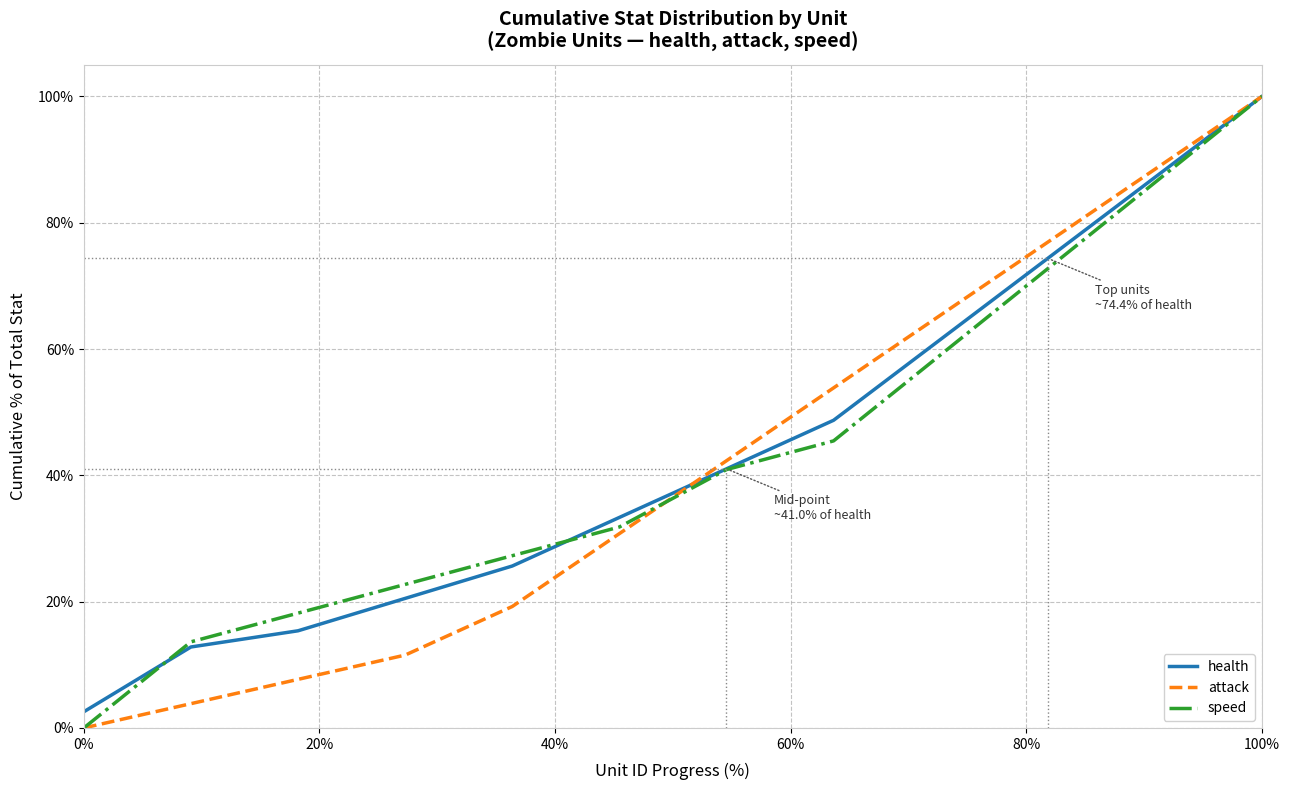

What is the greatest value displayed?

100.0